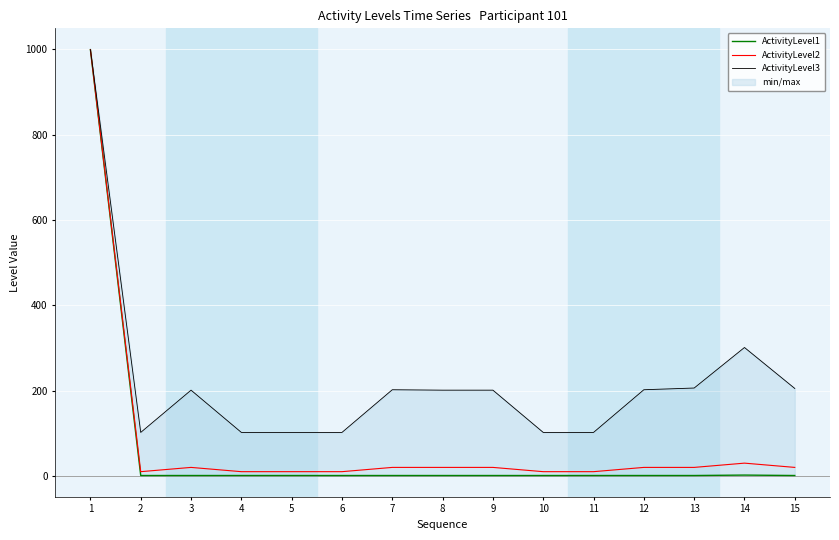

Which series has the largest total across all categories?

ActivityLevel3